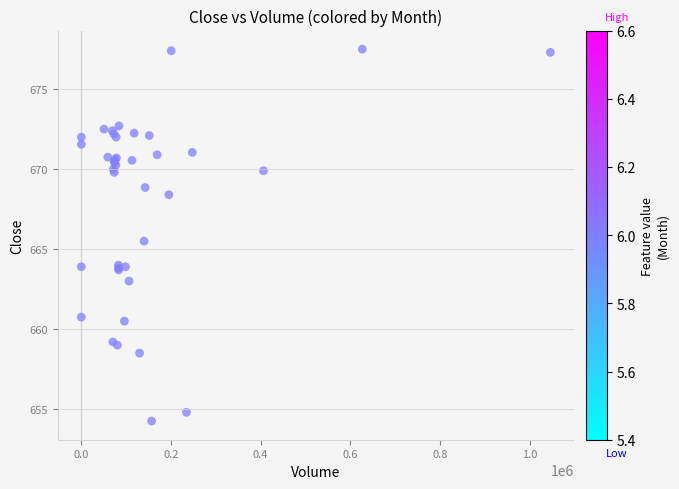

What Y value in the scatter plot is closest to 665?

665.5